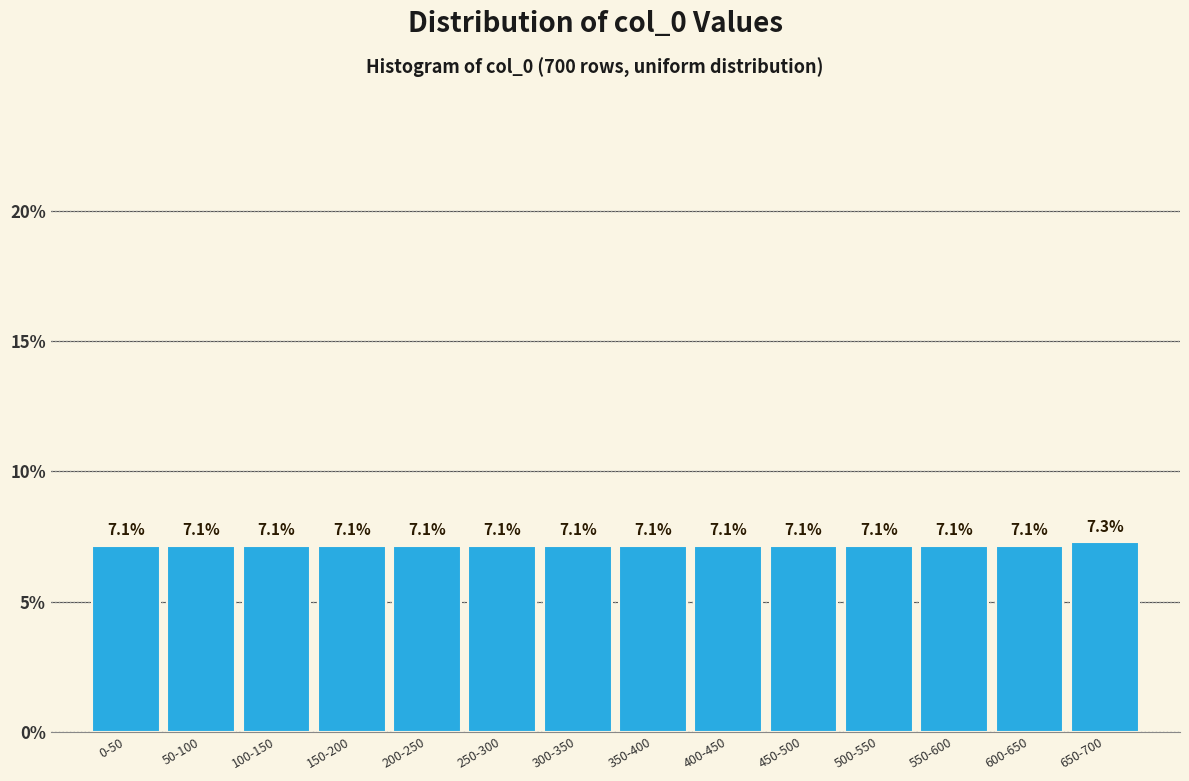

Reading left to right, extract all data points from this chart.

0-50=7.1	50-100=7.1	100-150=7.1	150-200=7.1	200-250=7.1	250-300=7.1	300-350=7.1	350-400=7.1	400-450=7.1	450-500=7.1	500-550=7.1	550-600=7.1	600-650=7.1	650-700=7.3